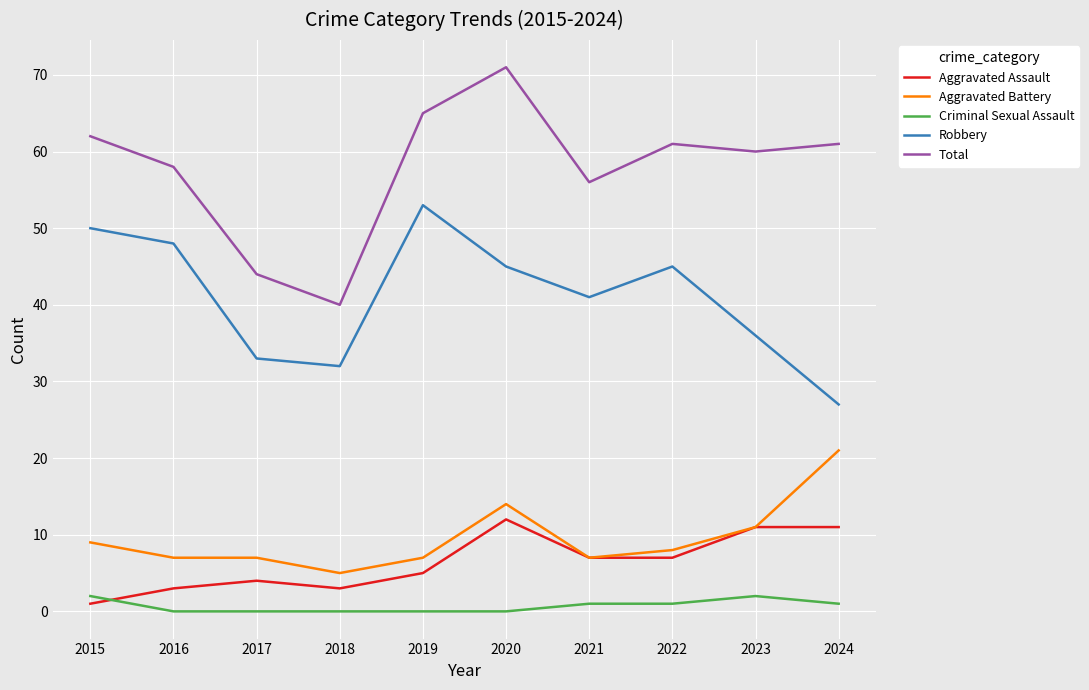

Which series has the largest range (max minus min)?

Total